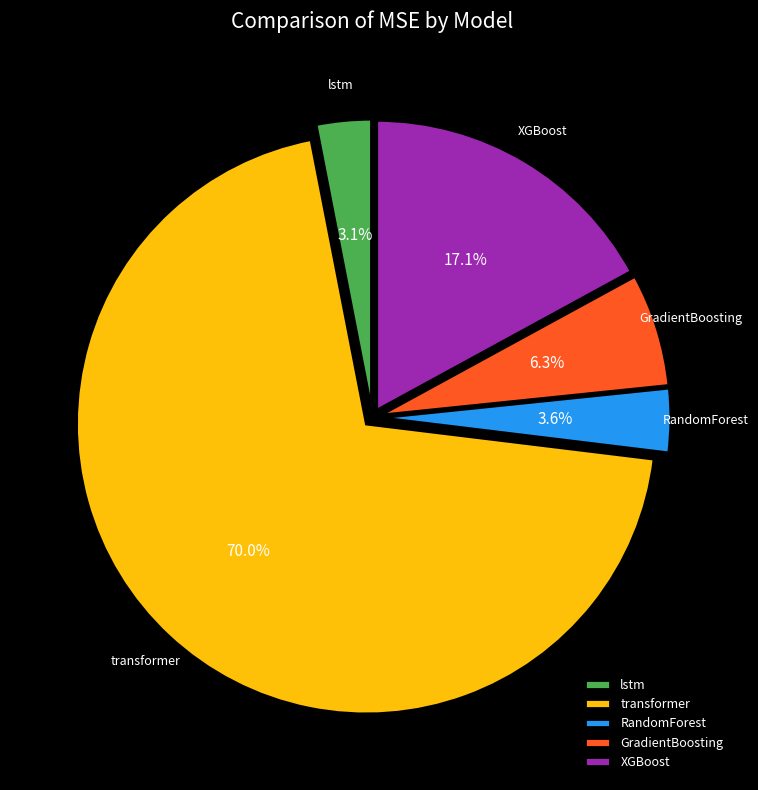

To the nearest percent, what percentage of the pie is GradientBoosting?

6%